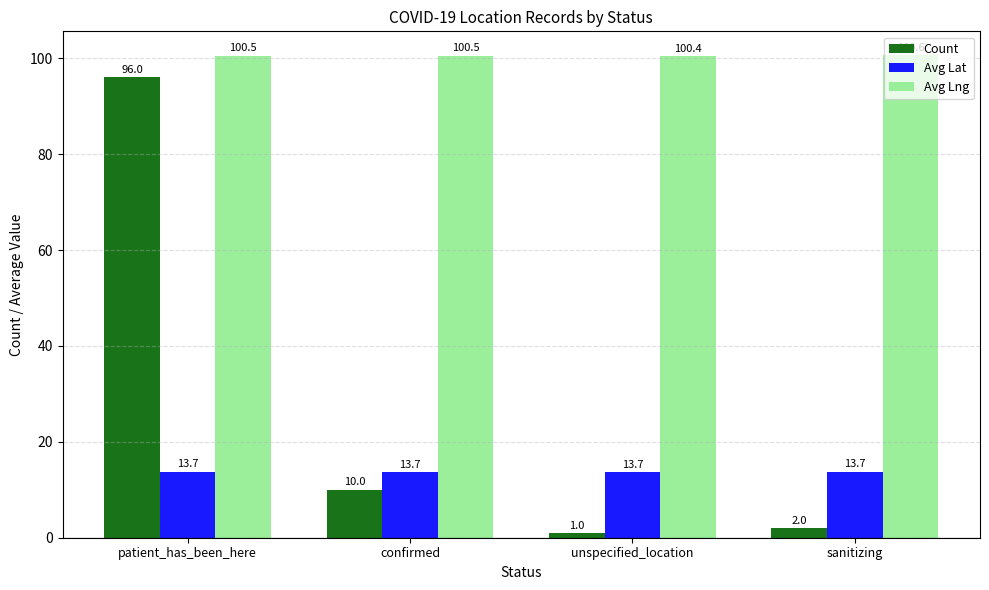

The value of Avg Lat at patient_has_been_here is 23.6. True or false?

False